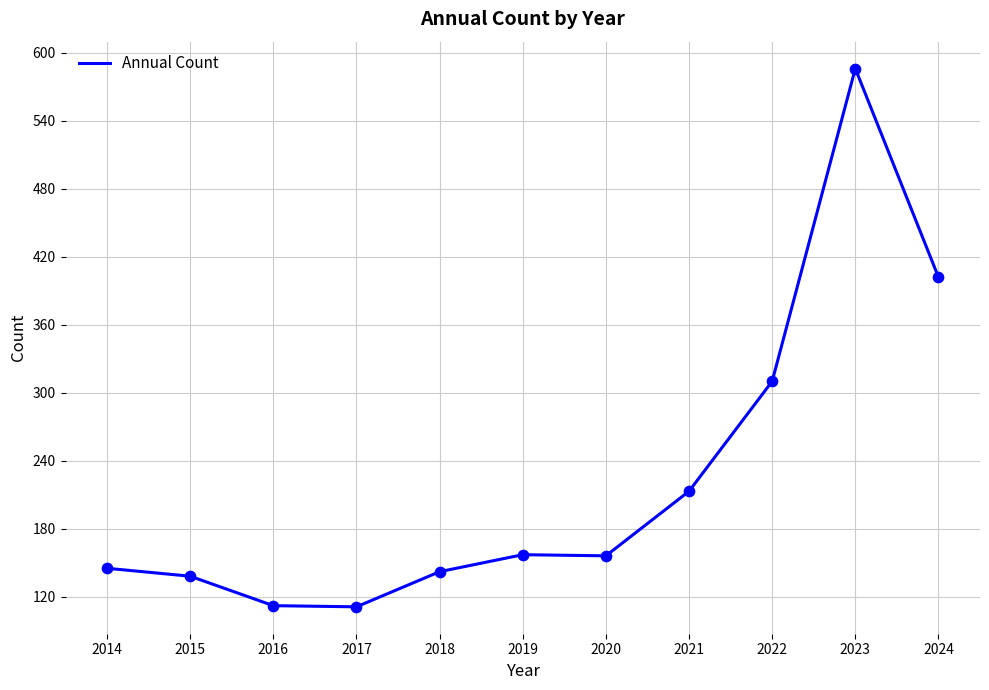

Which has a higher value, 2022 or 2014?

2022